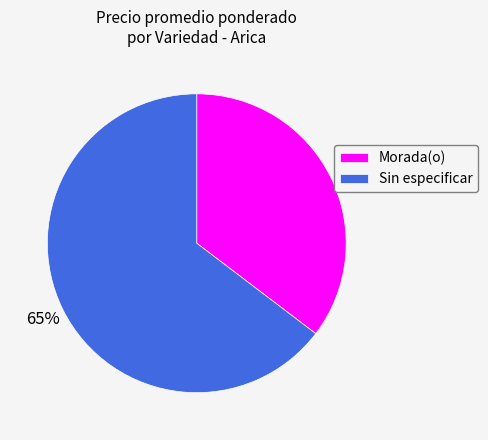

To the nearest percent, what percentage of the pie is Sin especificar?

65%